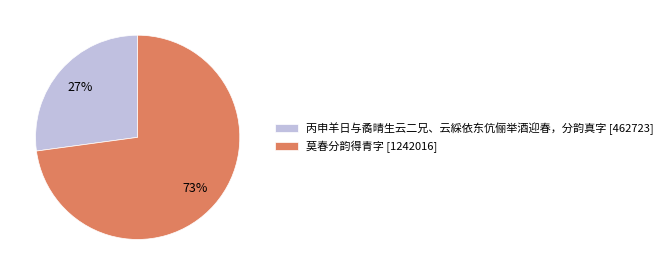

What is the majority slice?

莫春分韵得青字